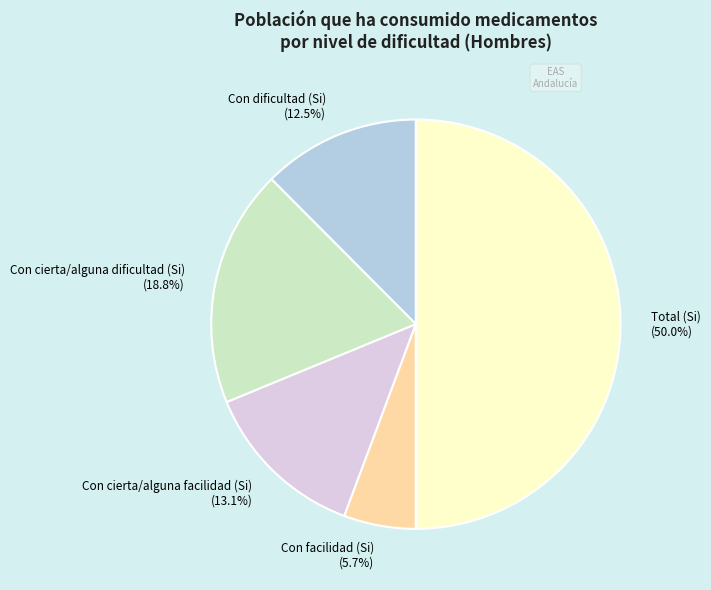

Is Con facilidad (Si) the majority of the pie?

No